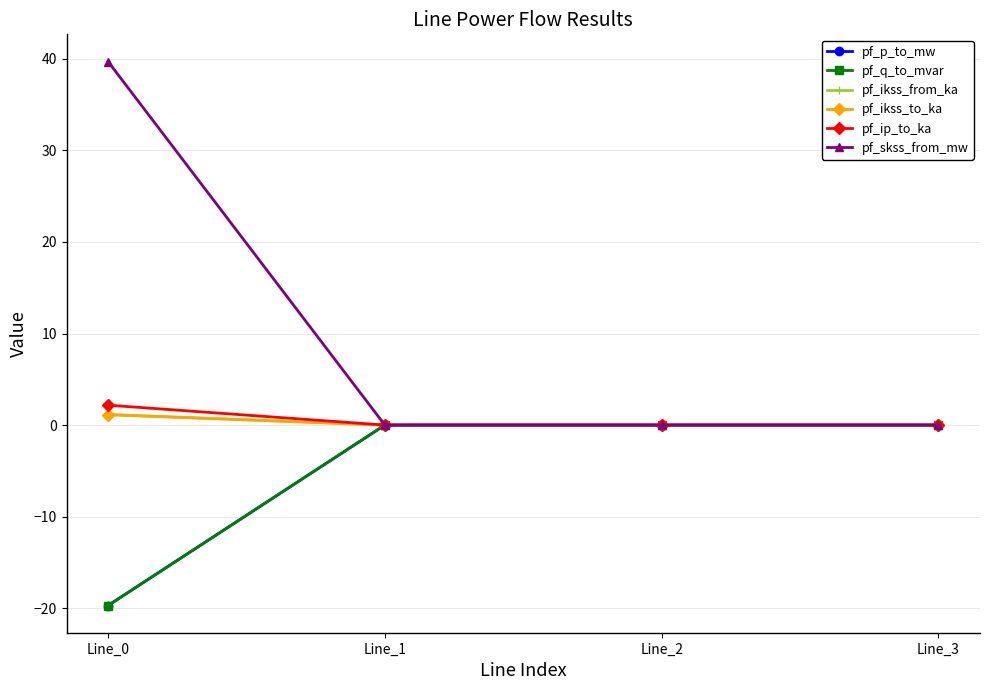

Is the value of pf_q_to_mvar at Line_1 greater than the value of pf_ikss_from_ka at Line_1?

Yes